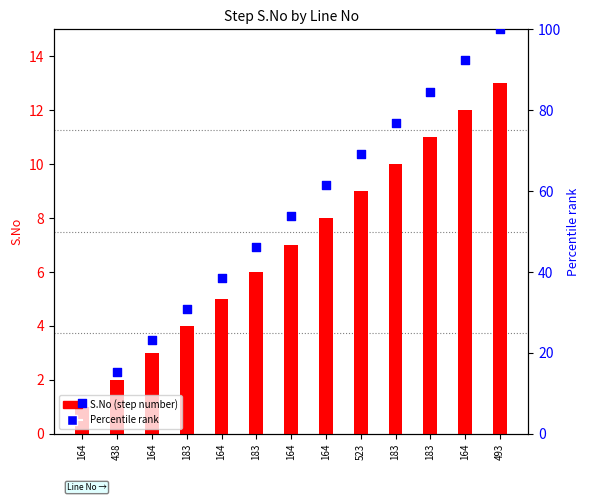

Which series has the largest Y range (max minus min)?

Percentile rank